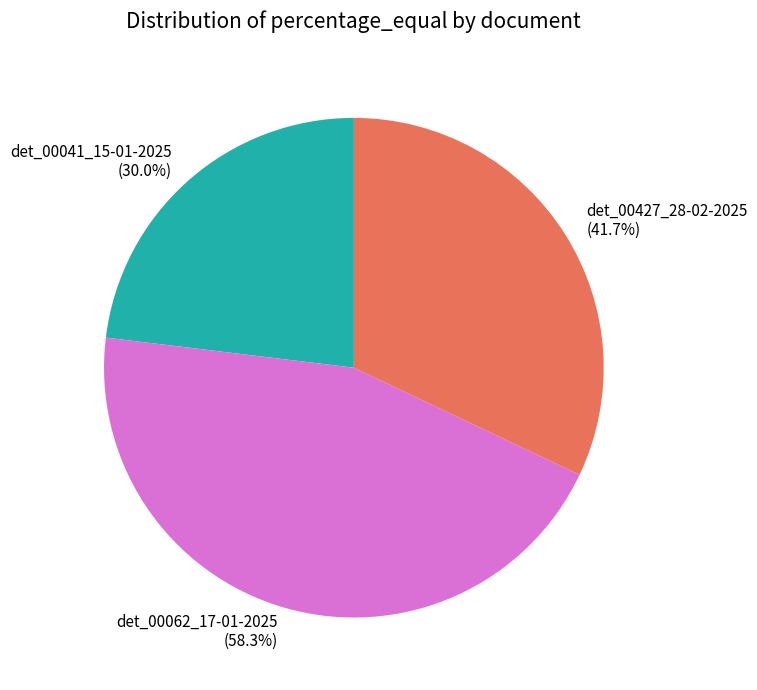

What percentage is the det_00041_15-01-2025 slice, to the nearest percent?

23%